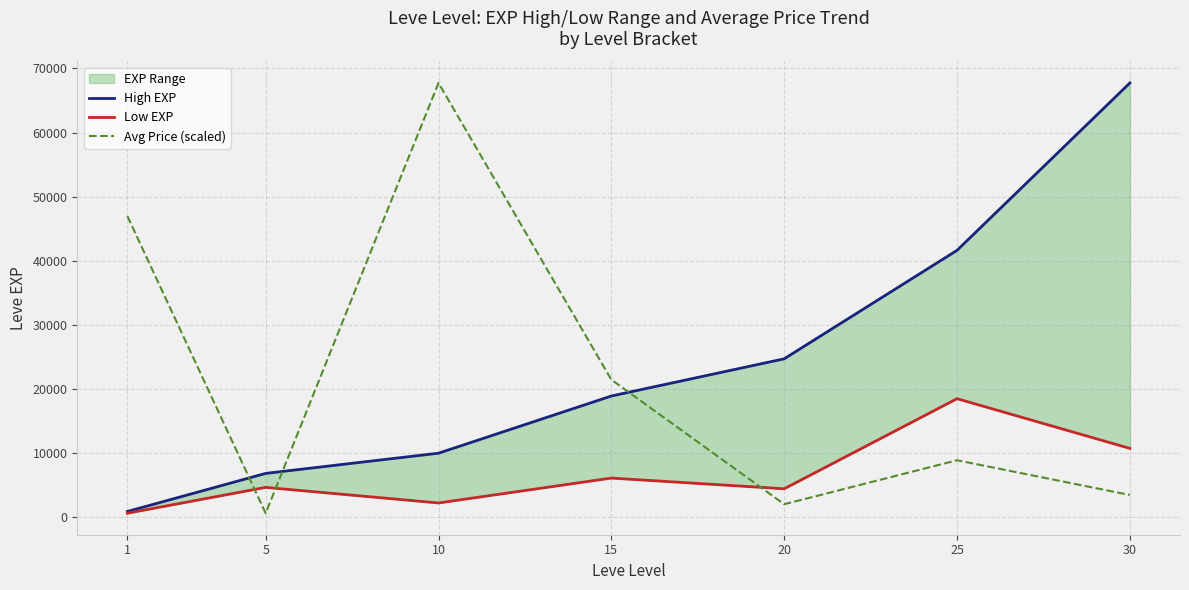

True or false: Low EXP and High EXP intersect in this chart.

False